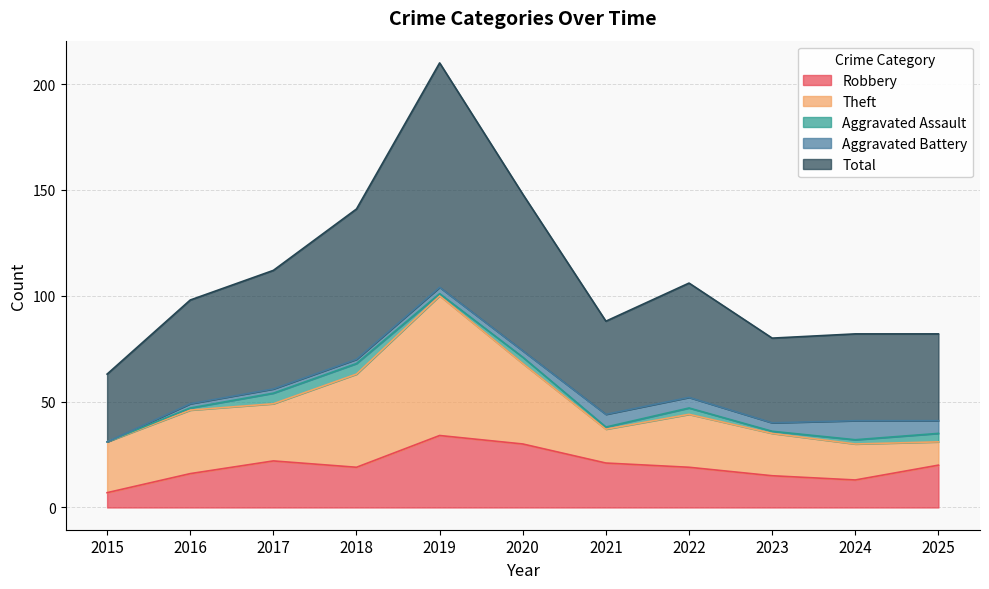

What are all the series names shown in the legend?

Robbery, Theft, Aggravated Assault, Aggravated Battery, Total